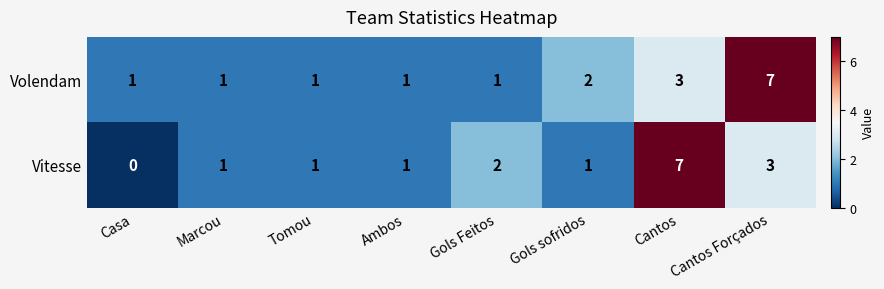

True or false: Volendam has a value of 4 at Cantos Forçados.

False